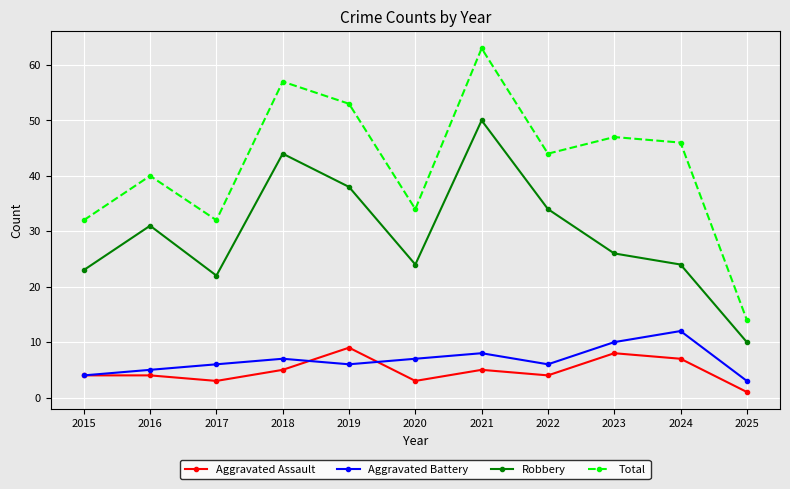

At which label does Aggravated Battery reach its minimum?

2025